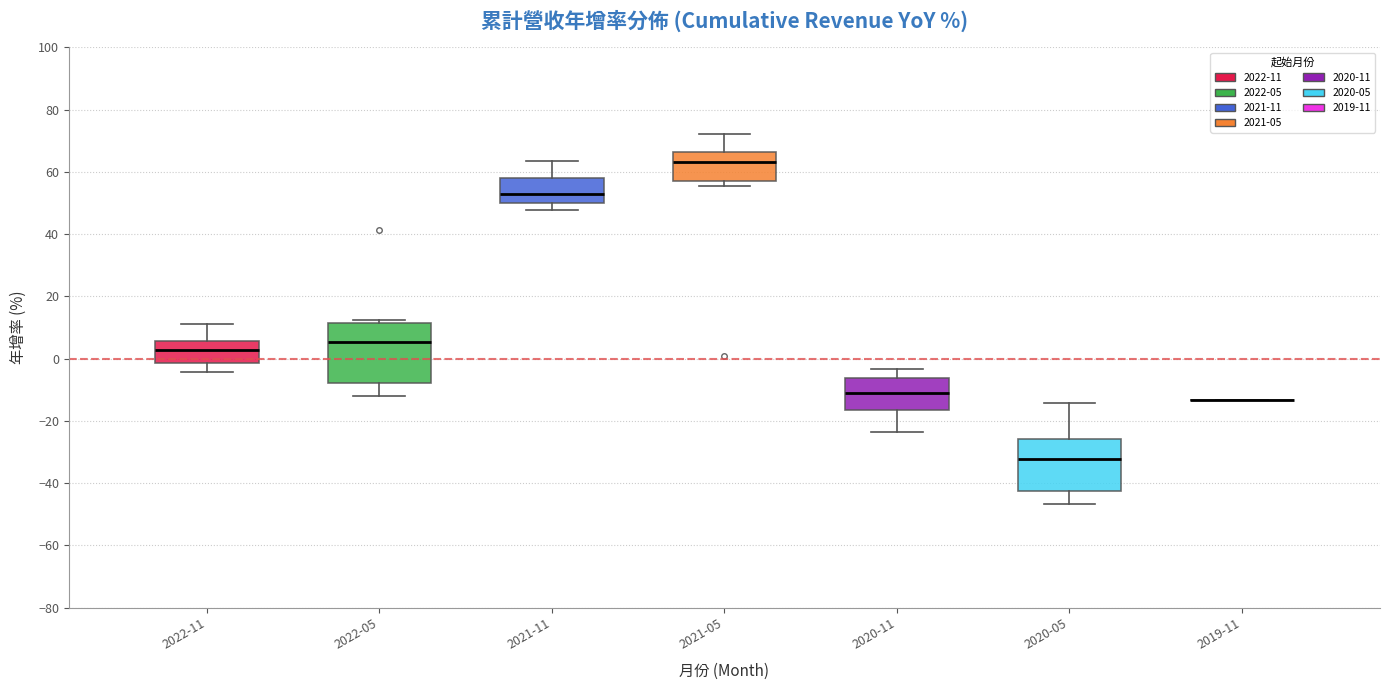

Where is the upper edge of the box for 2022-11 on the y-axis? The values are not printed on the chart, so give them approximately, as read against the axis.

6